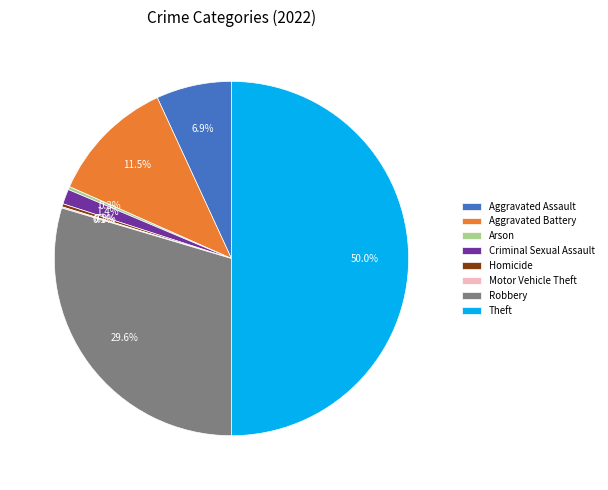

To the nearest percent, what percentage of the pie is Criminal Sexual Assault?

1%